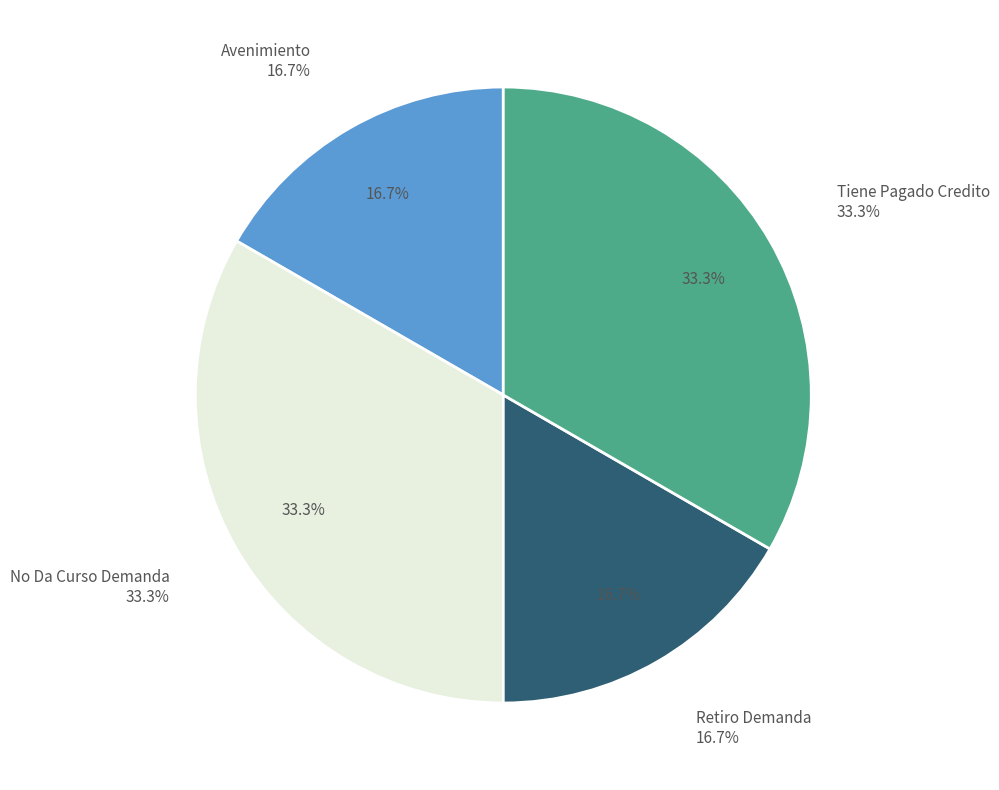

Is it true that Avenimiento is 25% of the pie?

False